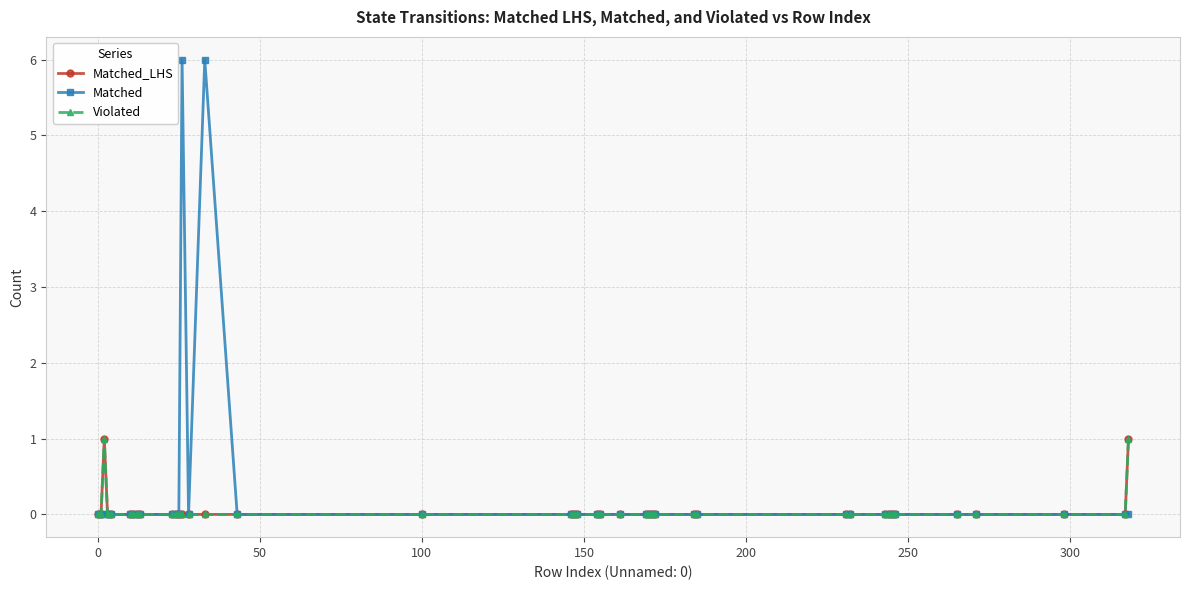

Is this an area chart (filled region under the line)?

No